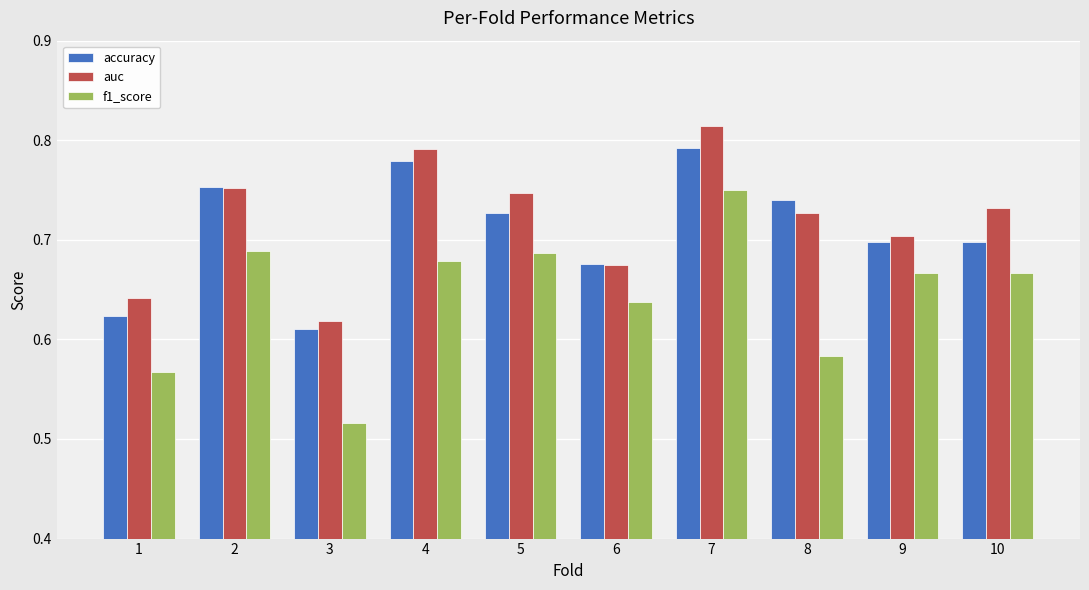

Count the accuracy values in the range 0 to 1.

10